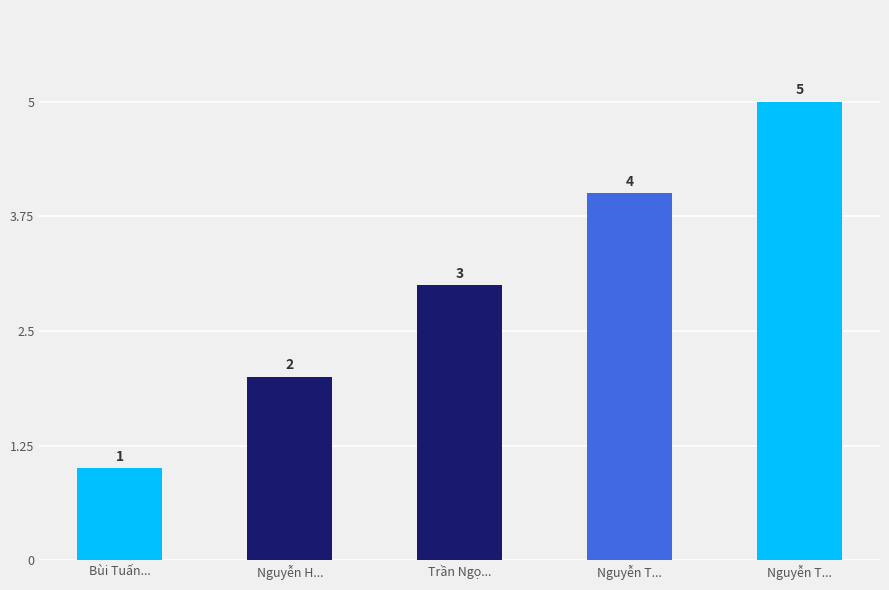

Which category has the highest value across all series?

Nguyễn T...